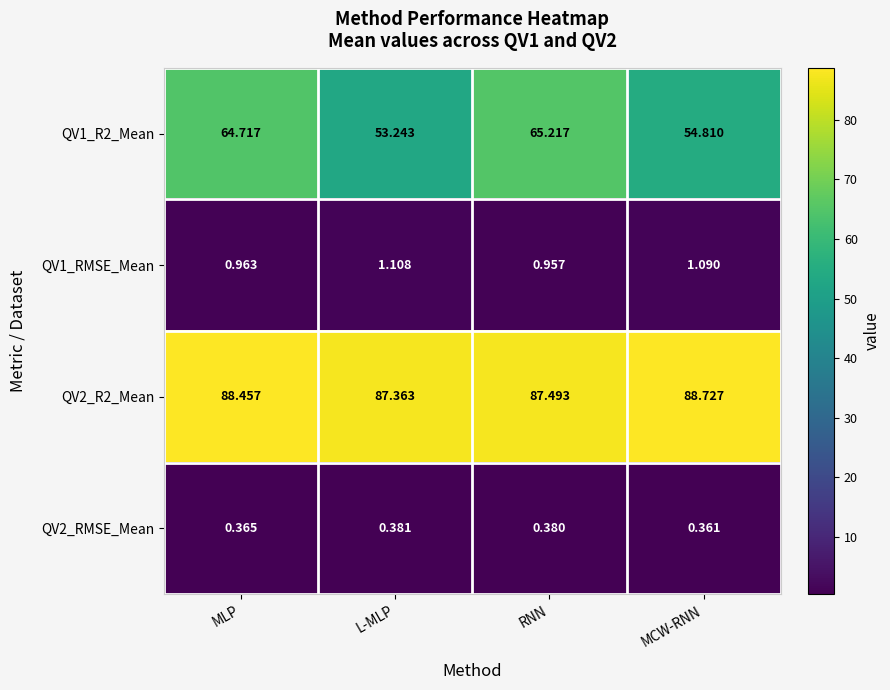

Where is QV2_R2_Mean nearest to the value 88?

MLP